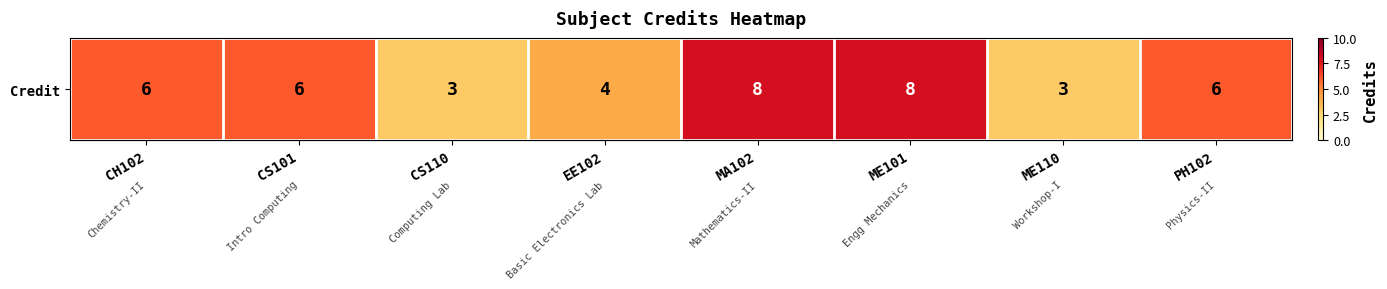

Is it true that the value at PH102 is 6?

True